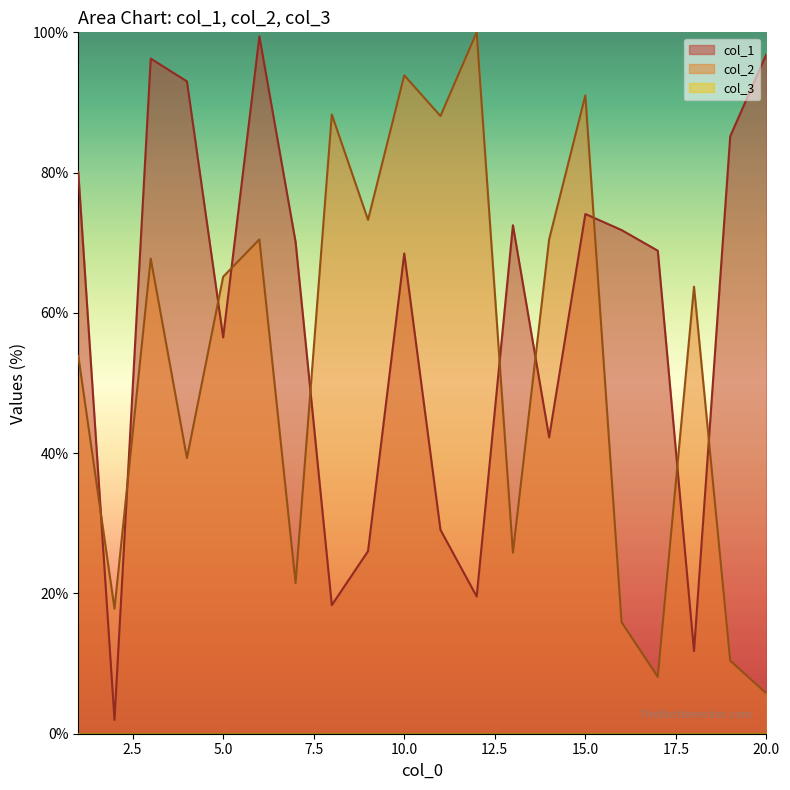

Which series ends up on top after the final intersection of col_2 and col_1?

col_1